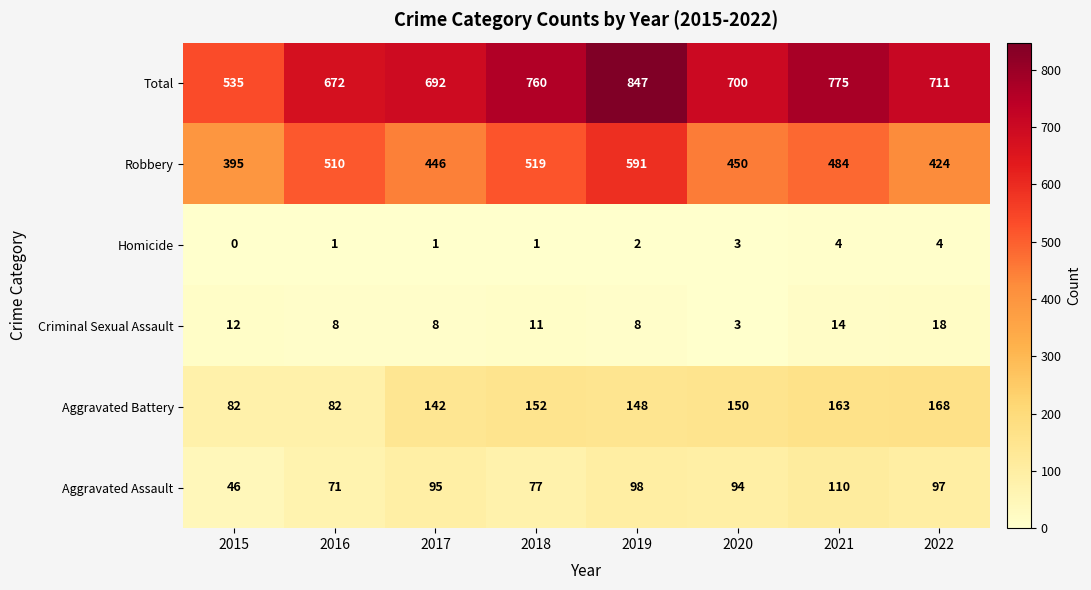

What is the greatest value displayed?

847